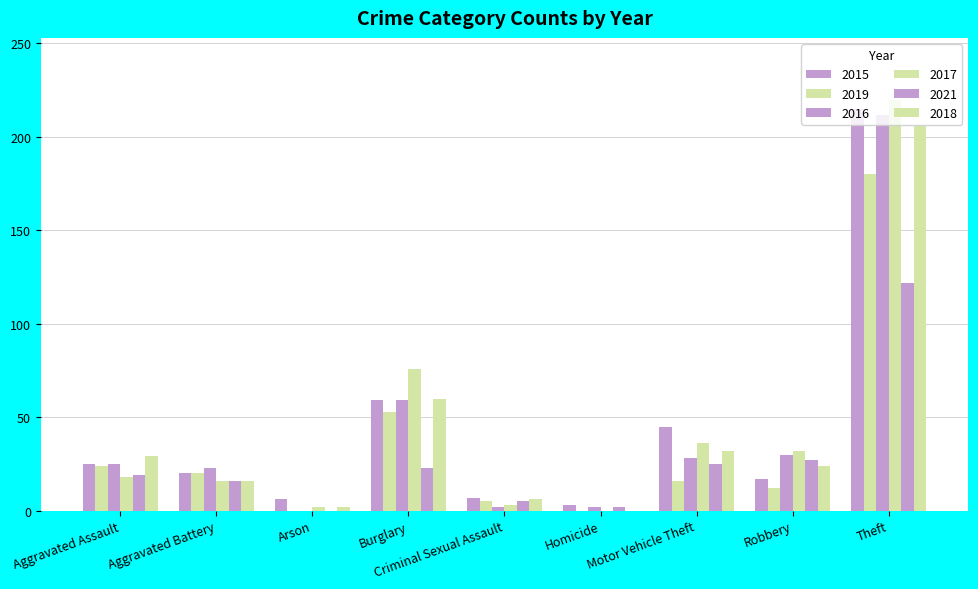

How many values in 2017 are above zero?

8